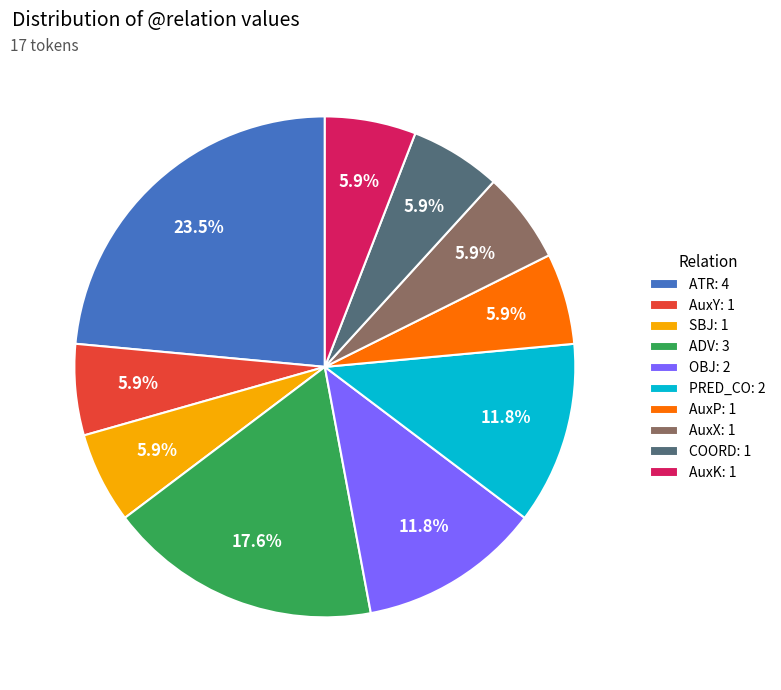

To the nearest percent, what portion does COORD represent?

6%